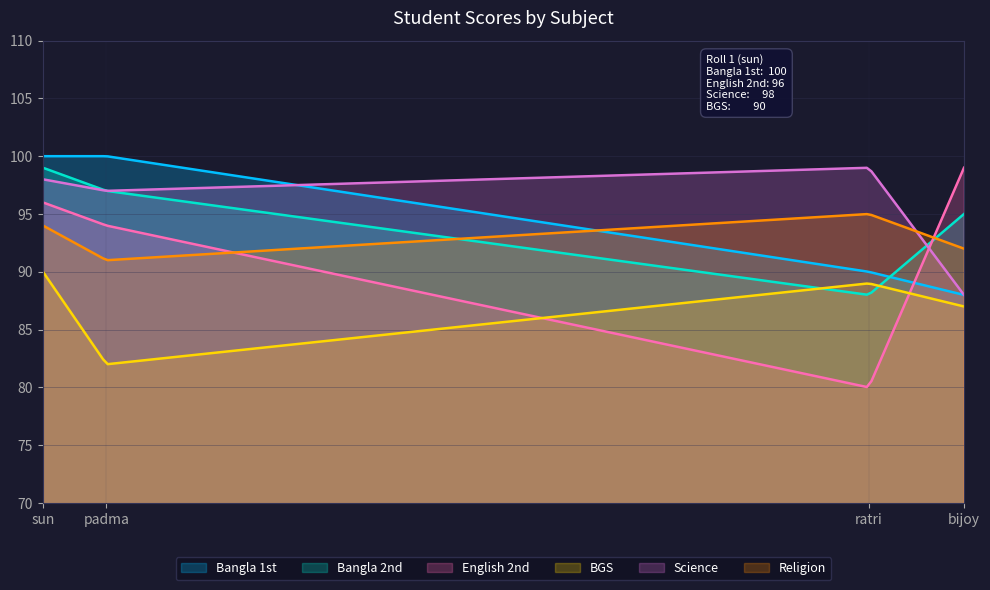

How many times do Science and Religion cross each other?

1